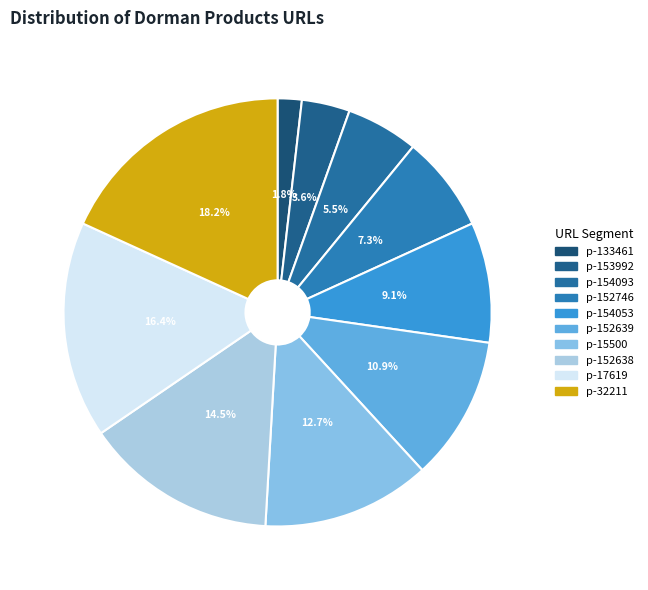

How many slices are in this pie chart?

10